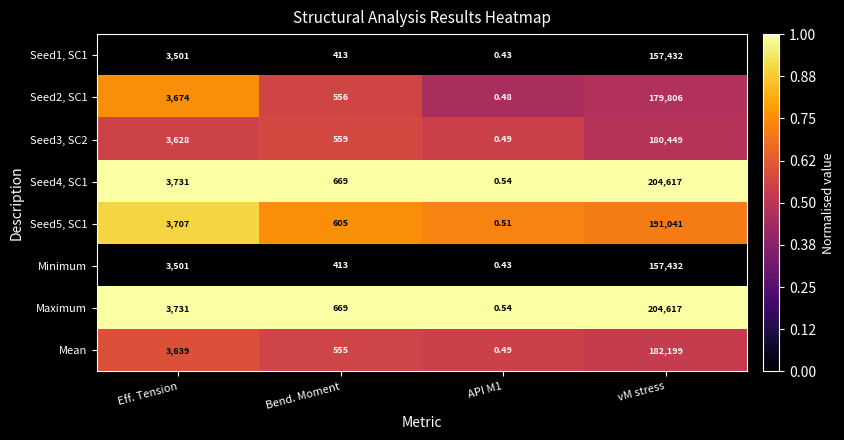

Is the value of Seed1, SC1 at Bend. Moment greater than the value of Mean at API M1?

Yes